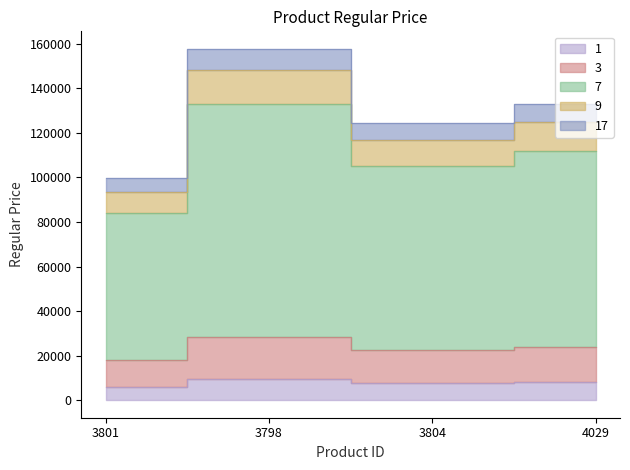

The value at 3801 is 6000. True or false?

True